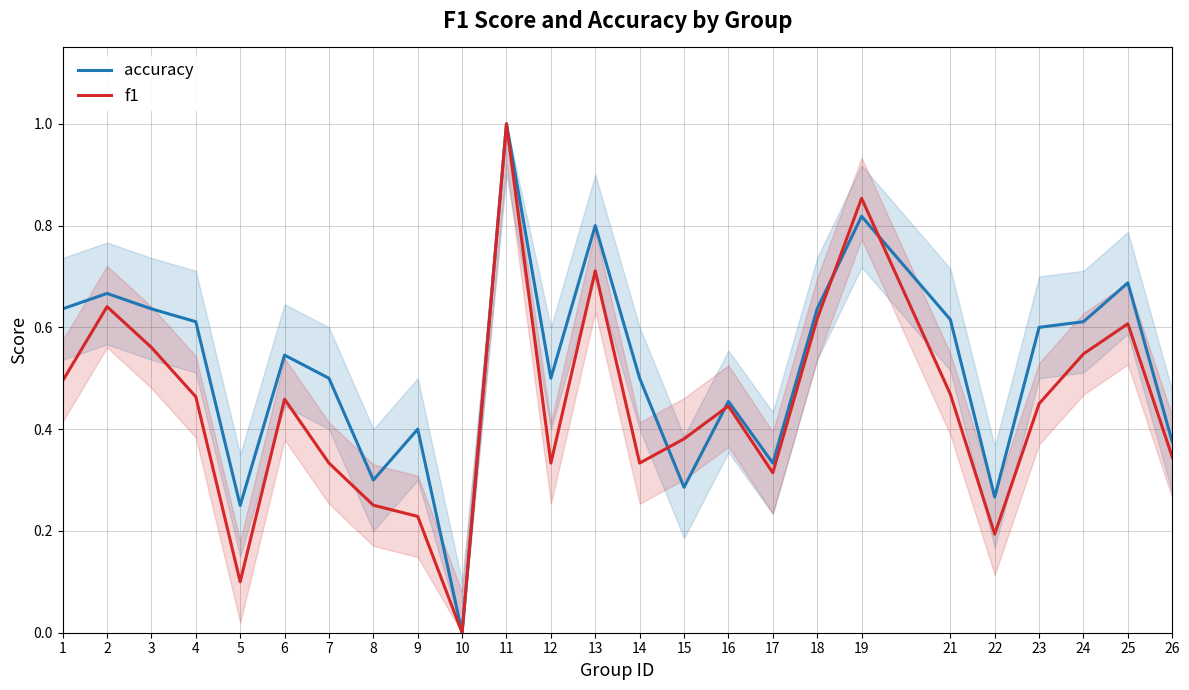

True or false: f1 and accuracy cross at least once.

True